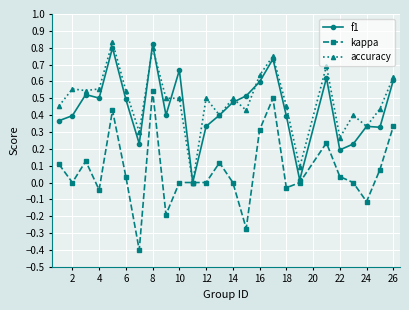

Which series has the widest spread of values?

kappa